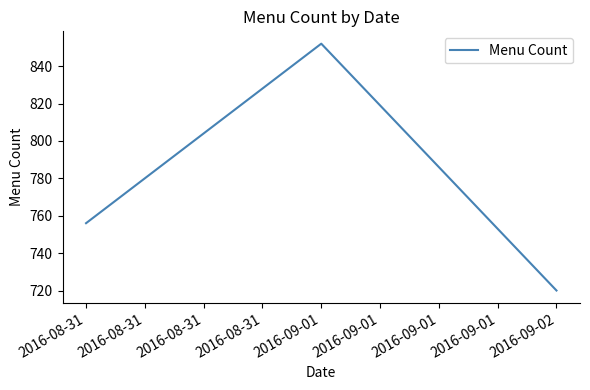

Between 2016-09-02 and 2016-09-01, which is larger?

2016-09-01